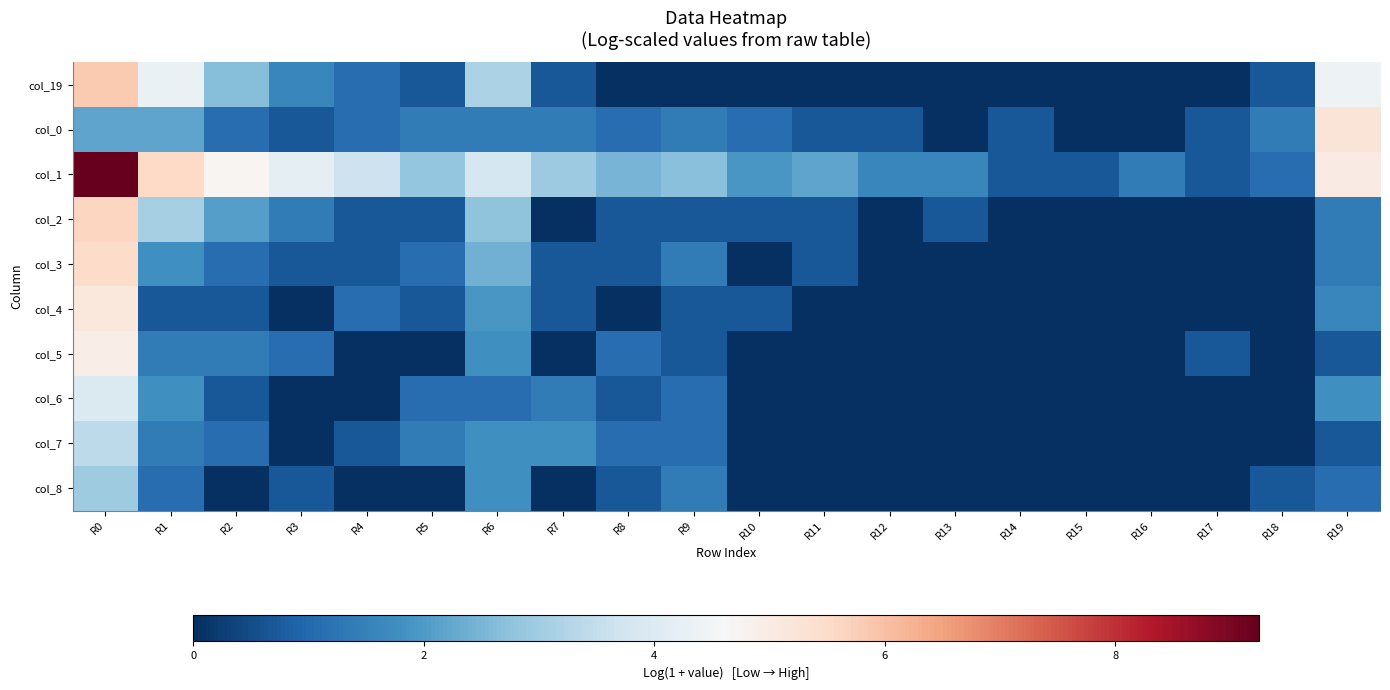

At which category does the chart reach its peak across all series?

R0